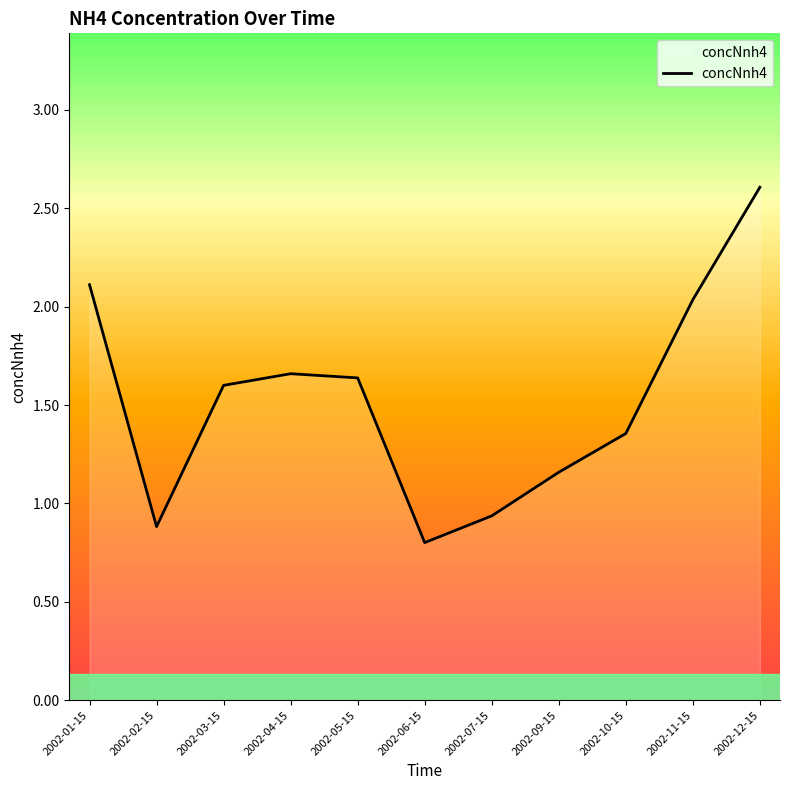

How many lines are shown in the chart?

1